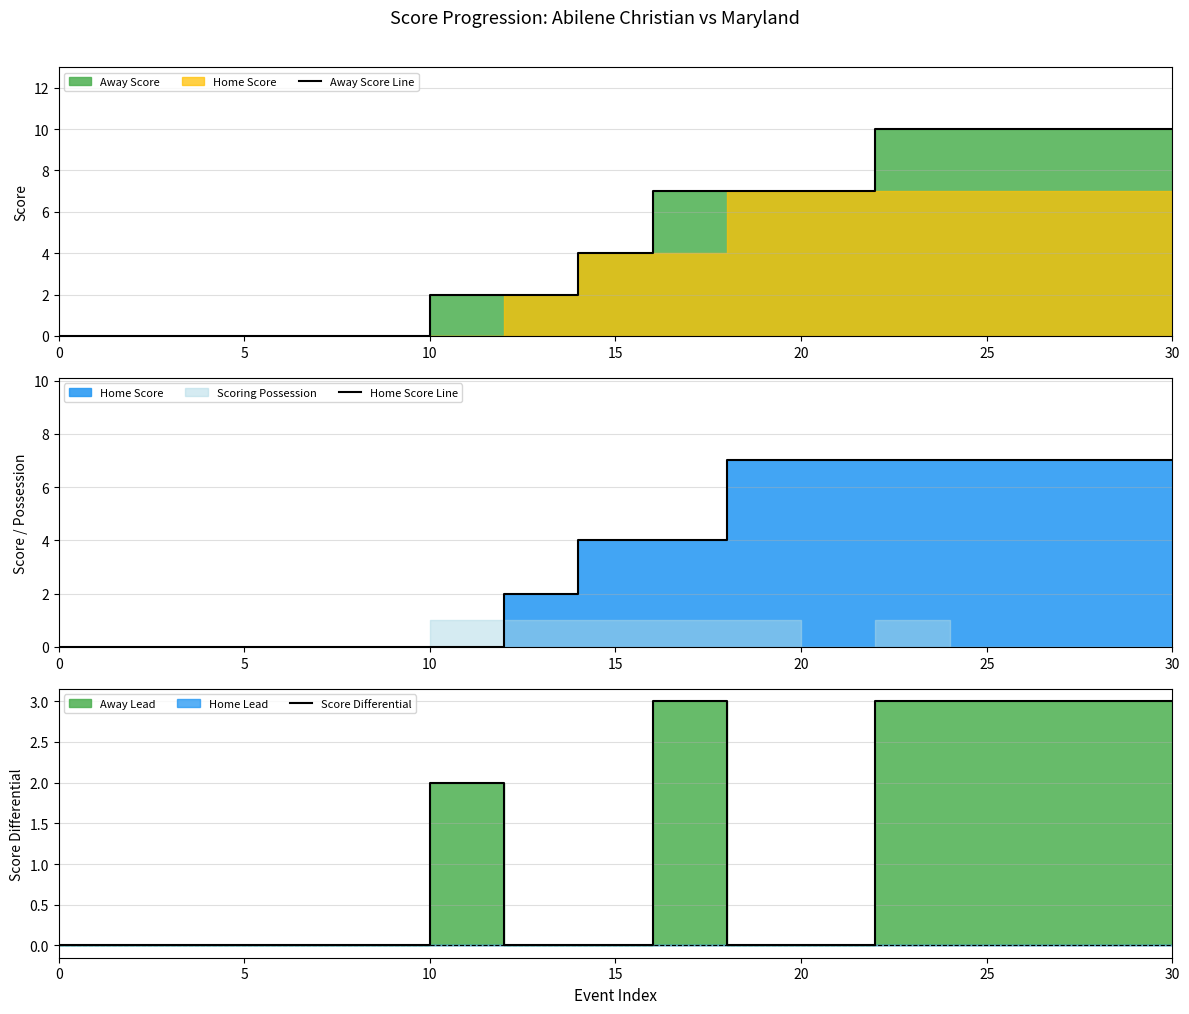

True or false: Home Score Line has more than 2 points higher than both neighbors.

False